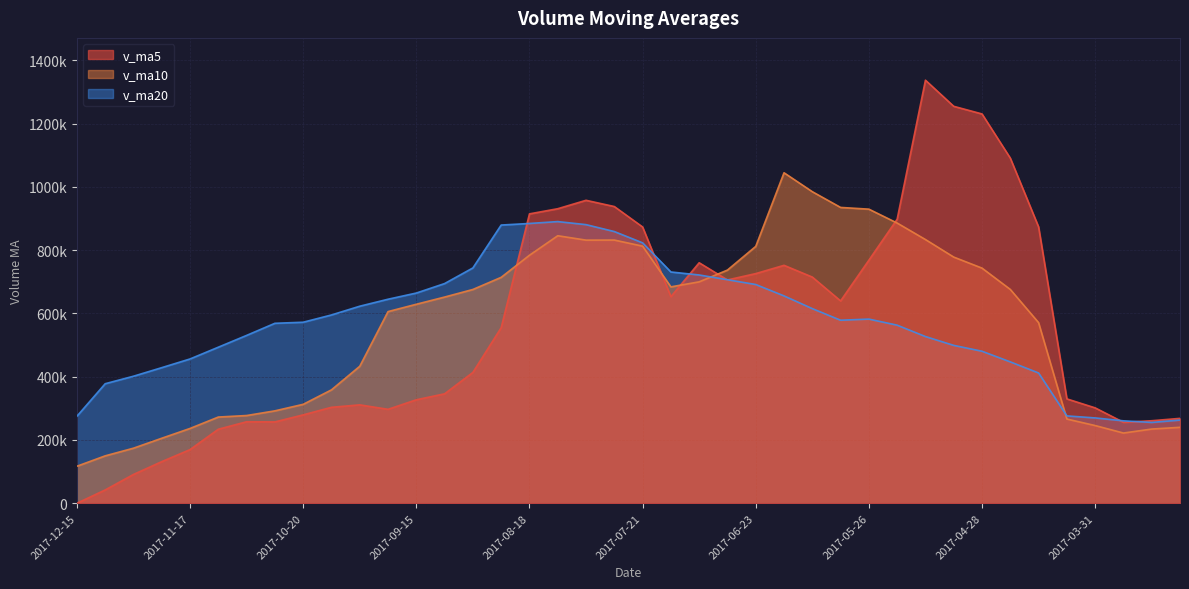

In v_ma5, how many points are lower than both neighbors (excluding endpoints)?

6